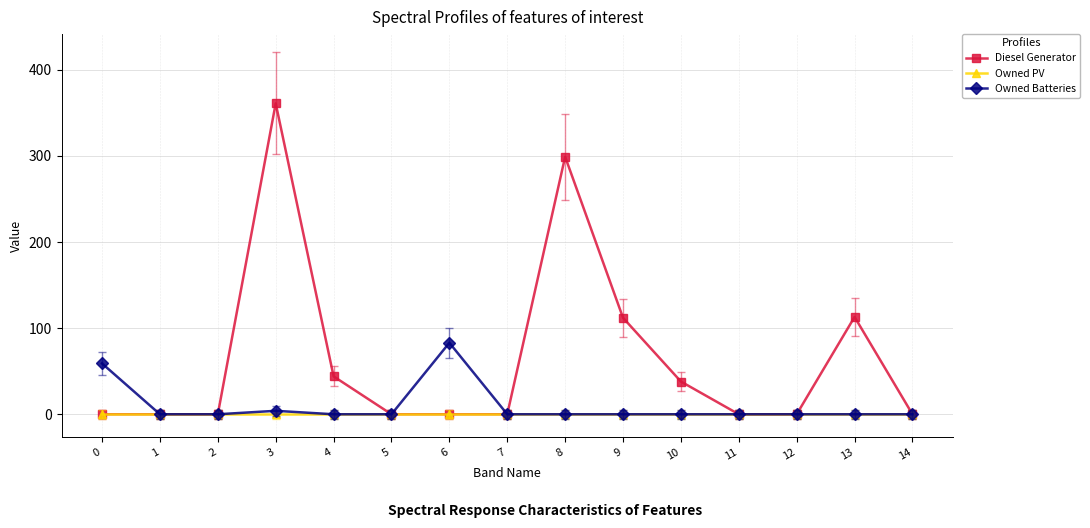

What is the difference between the highest and lowest values at 3?

361